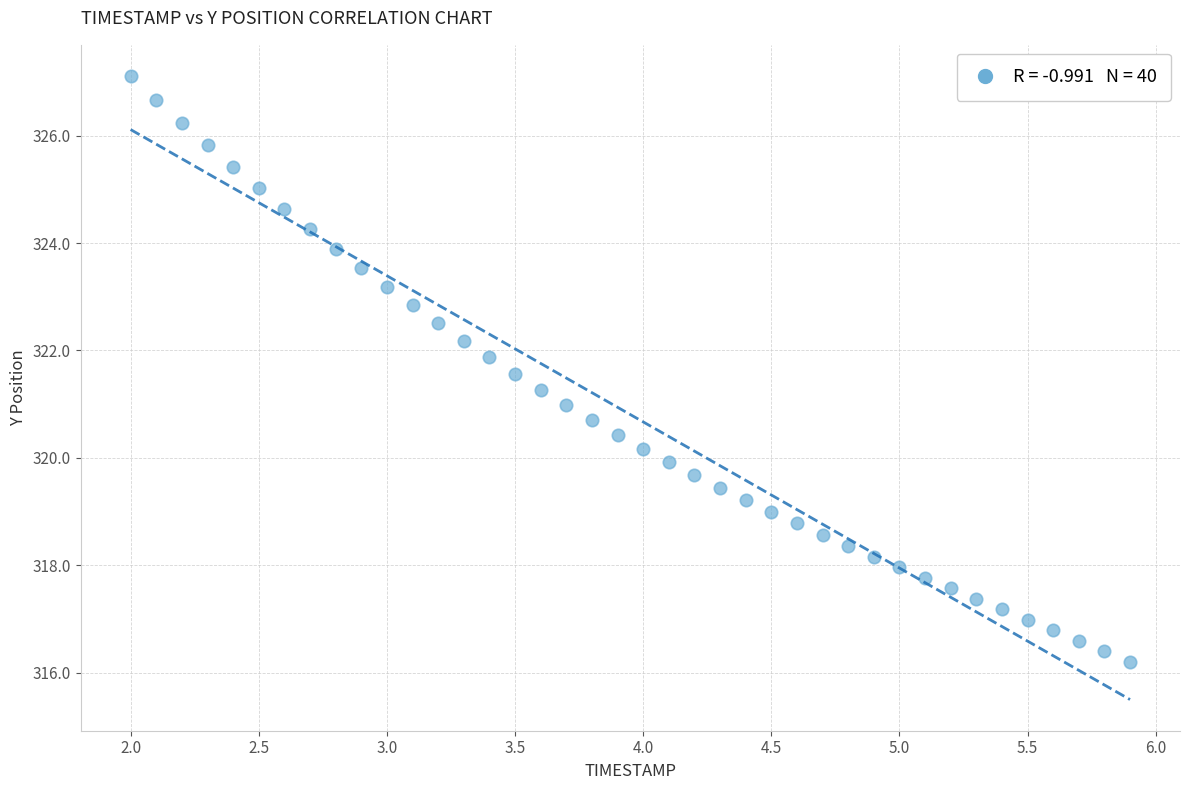

What is the range of Y values (max minus min)?

10.9